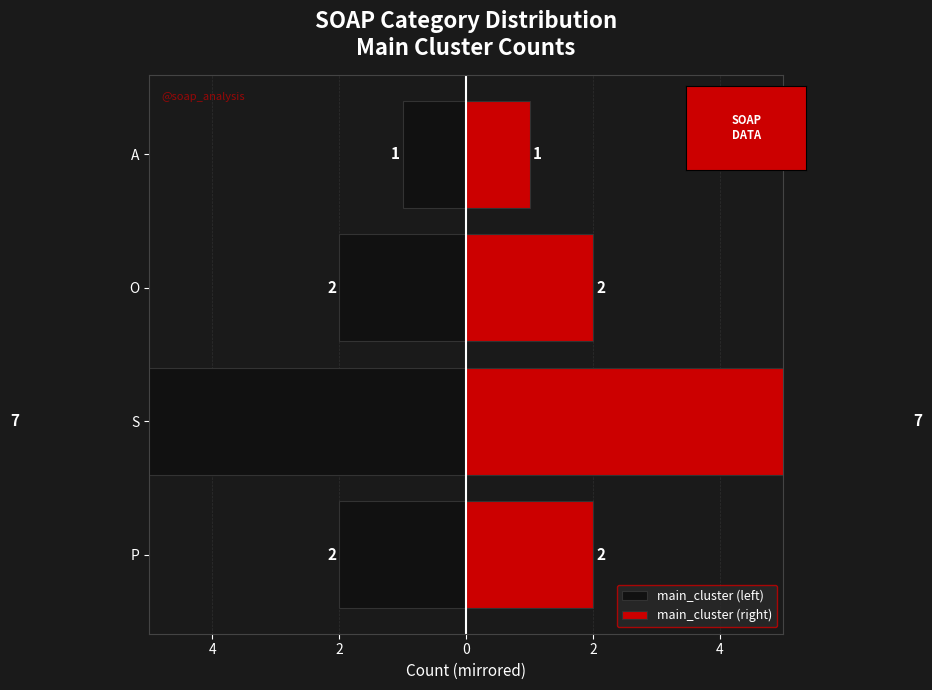

What is the sum of all main_cluster (right) values?

12